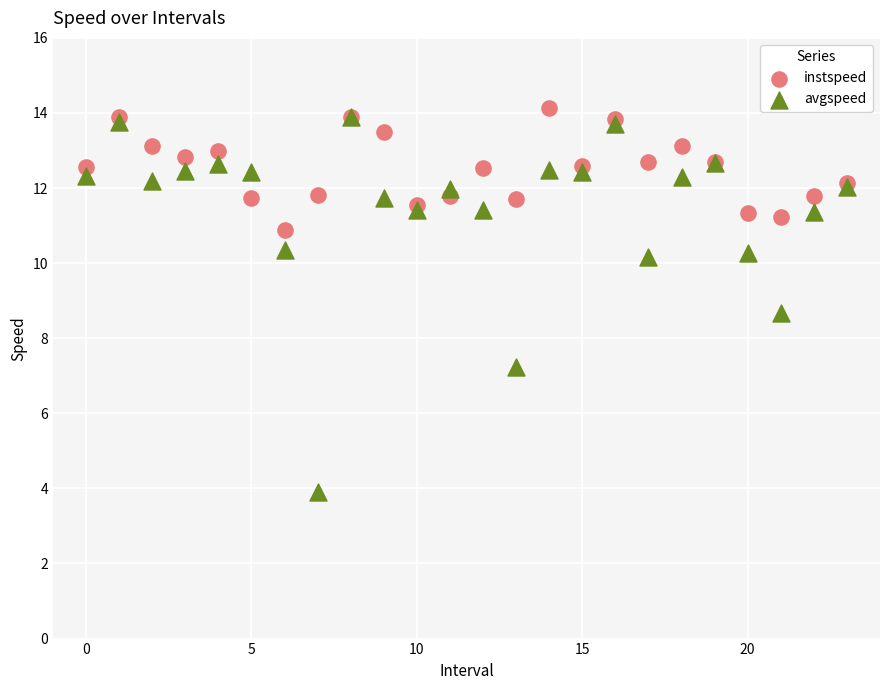

Across all series, what Y value is closest to 9?

8.7